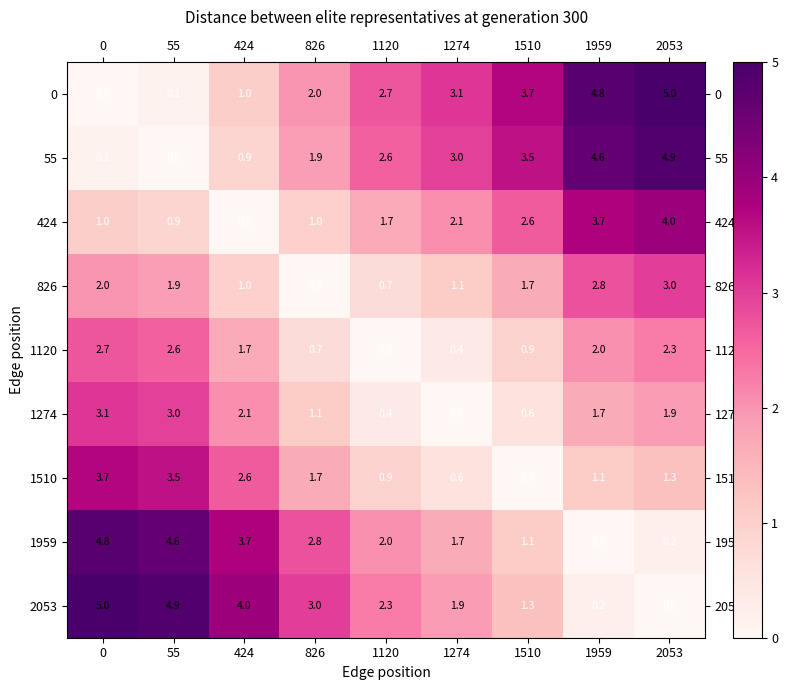

Which series has the largest total across all categories?

2053